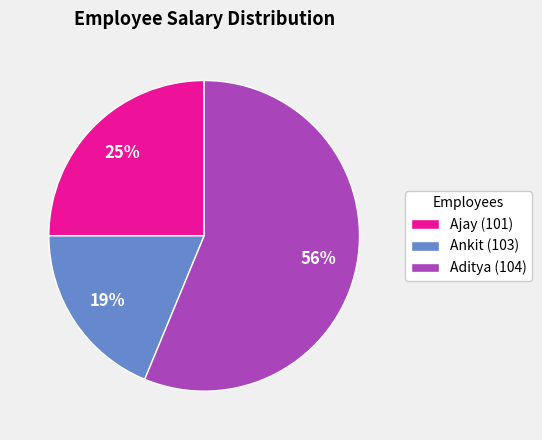

Count the number of slices in the pie.

3